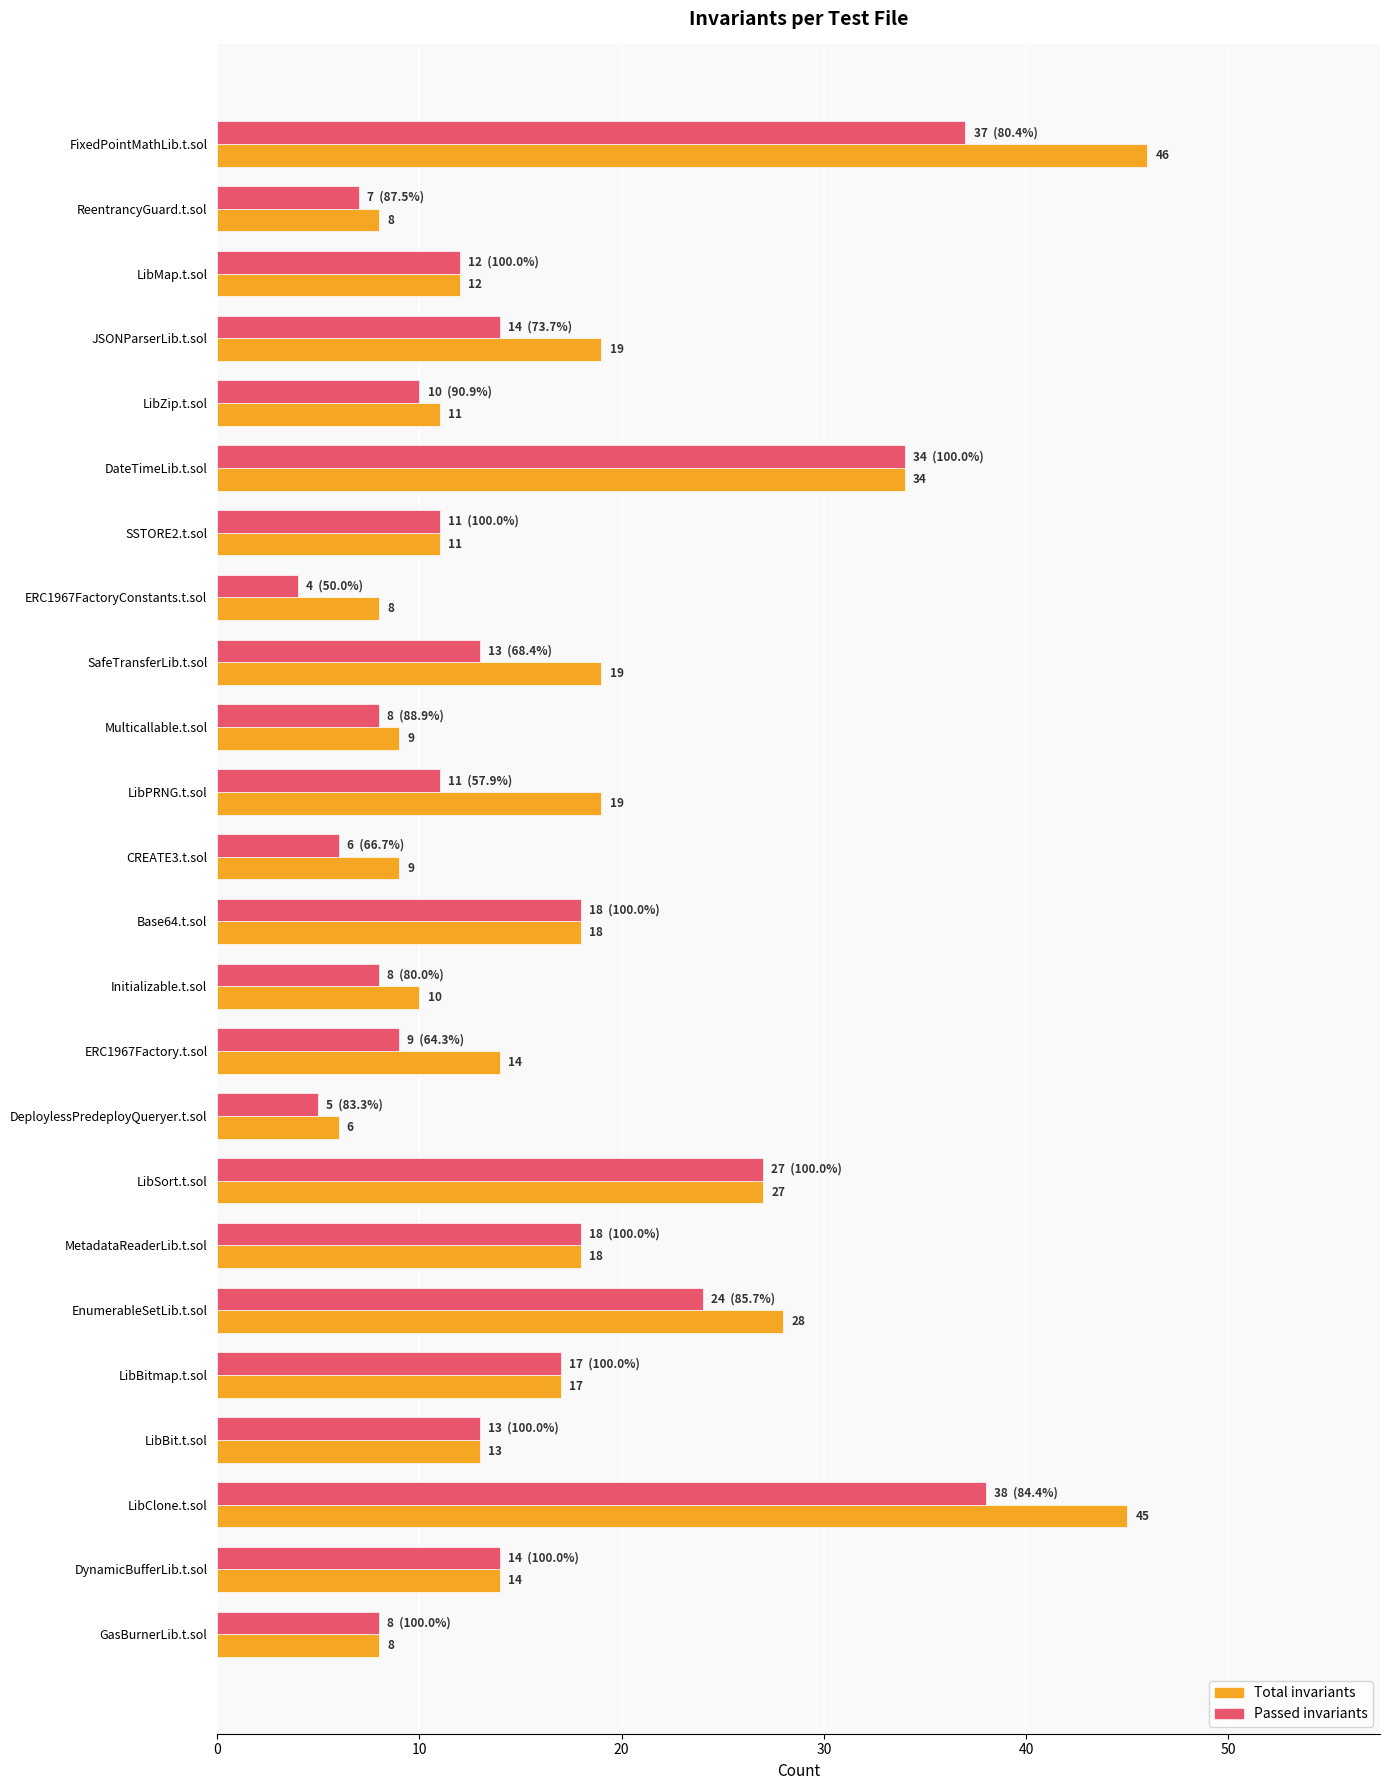

List the series in order of their peak value, lowest first.

Passed invariants, Total invariants